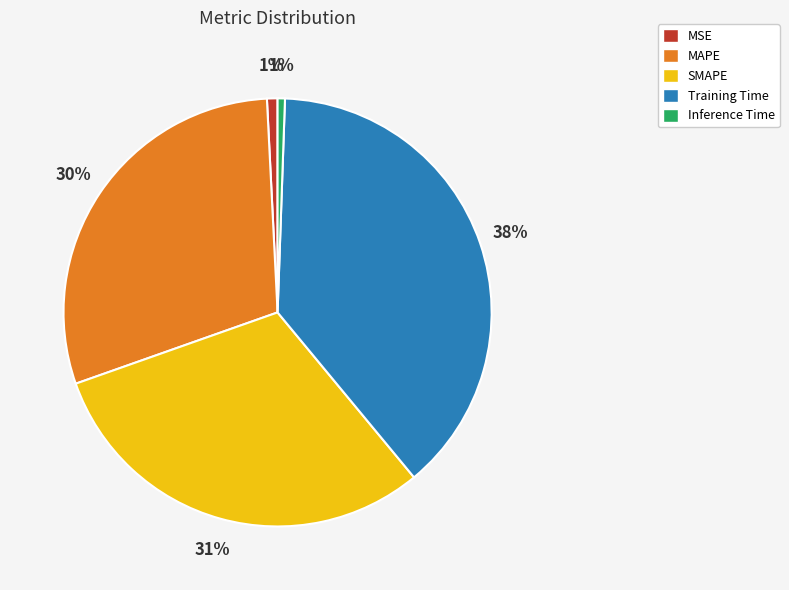

Which has a higher value, MSE or MAPE?

MAPE